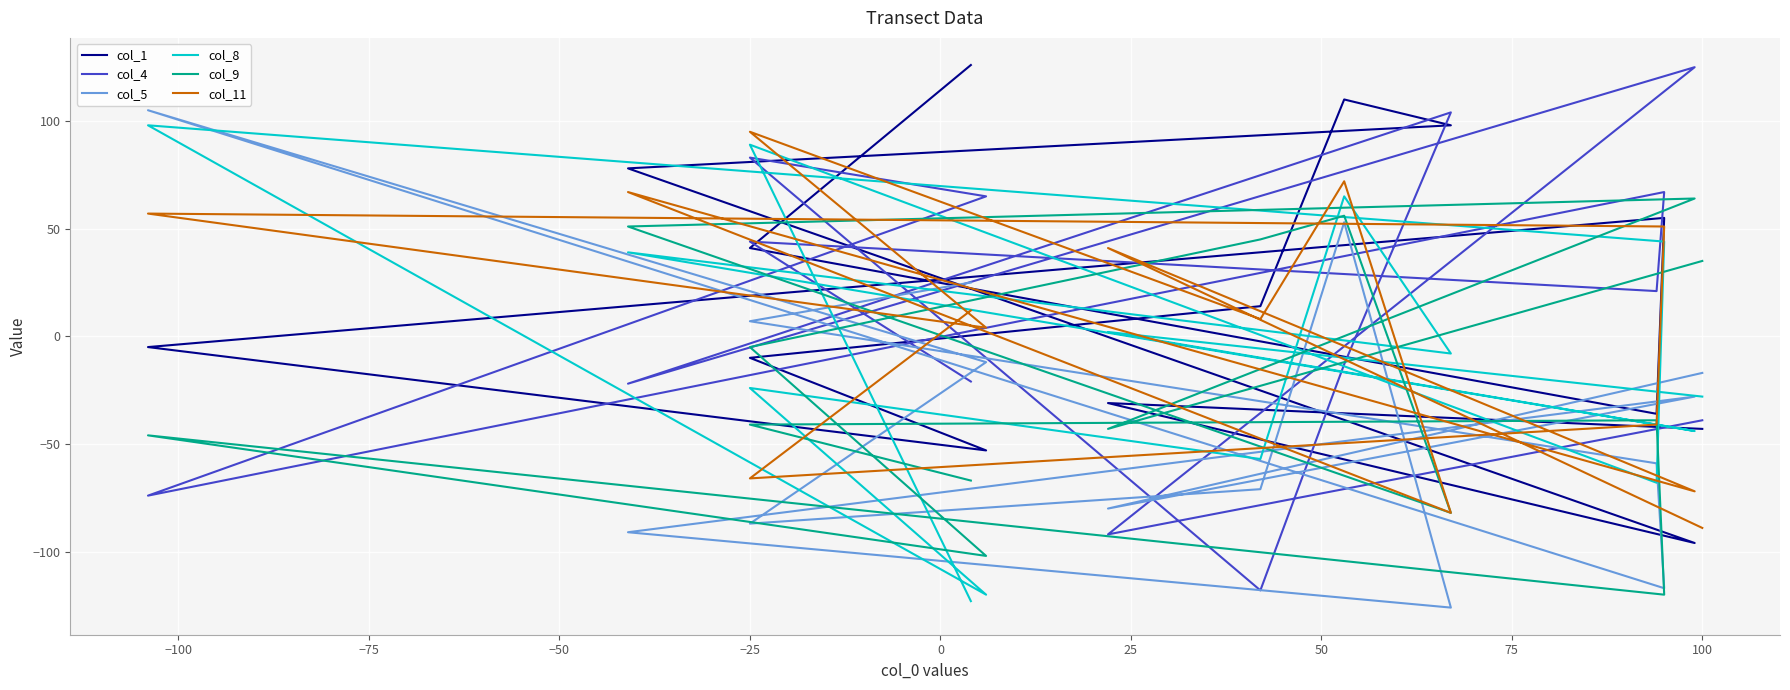

What is the difference between the highest and lowest values at −25?

179